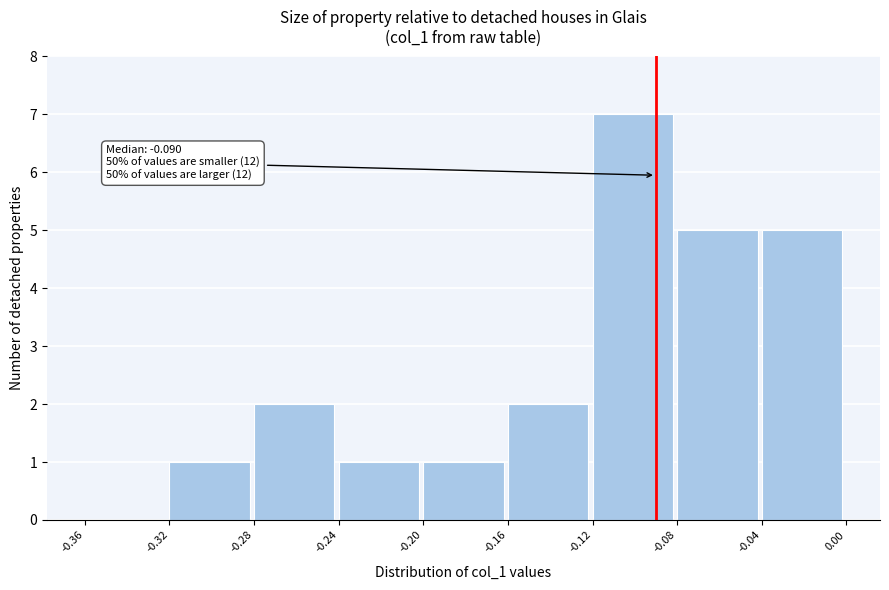

Over which range of the x-axis is the bar tallest?

-0.12 to -0.08